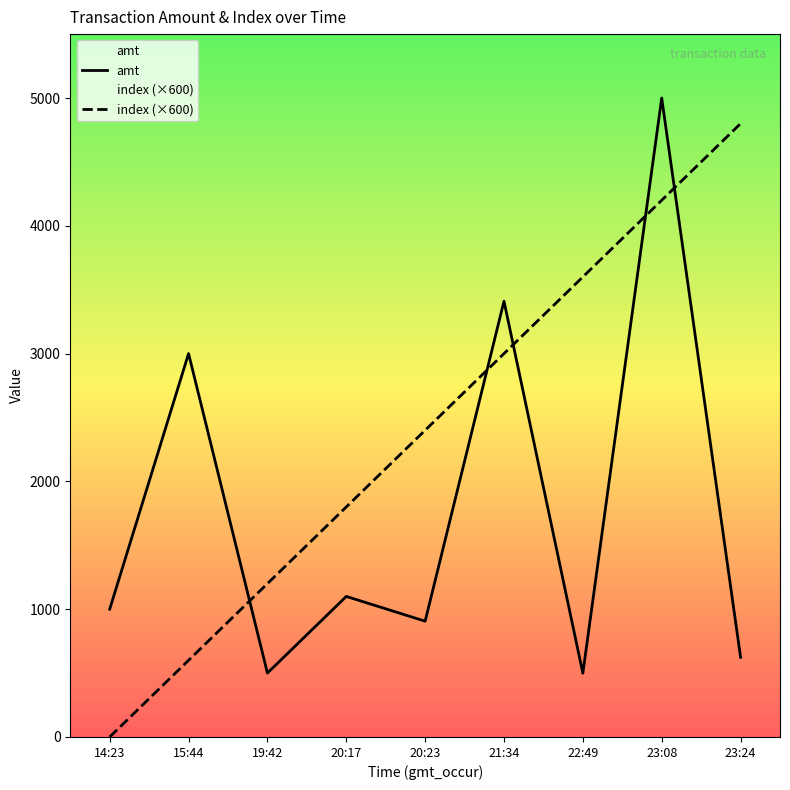

Which series has the largest total across all categories?

index (×600)